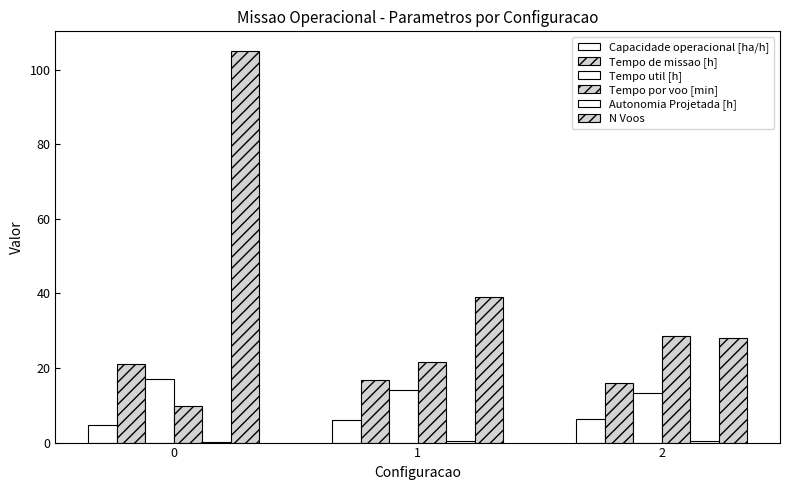

The value of Tempo de missao [h] at 1 is 29.6. True or false?

False